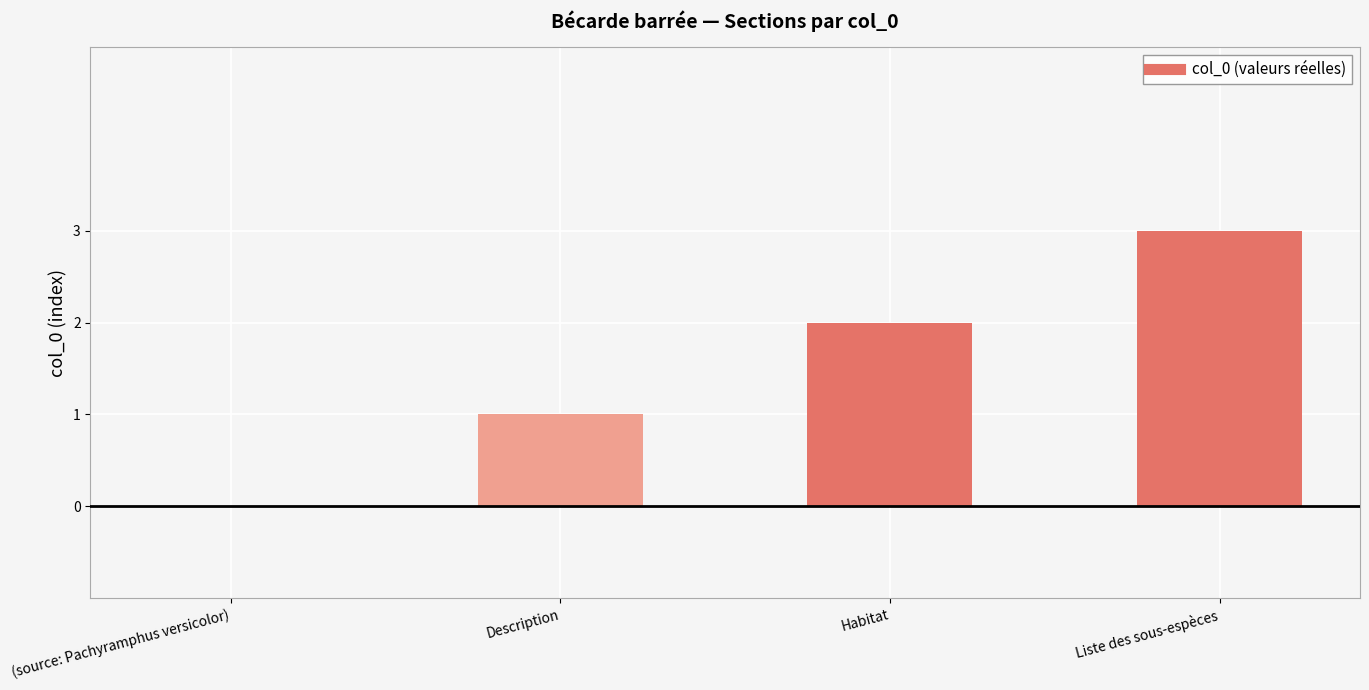

Reading left to right, extract all data points from this chart.

(source: Pachyramphus versicolor)=0	Description=1	Habitat=2	Liste des sous-espèces=3